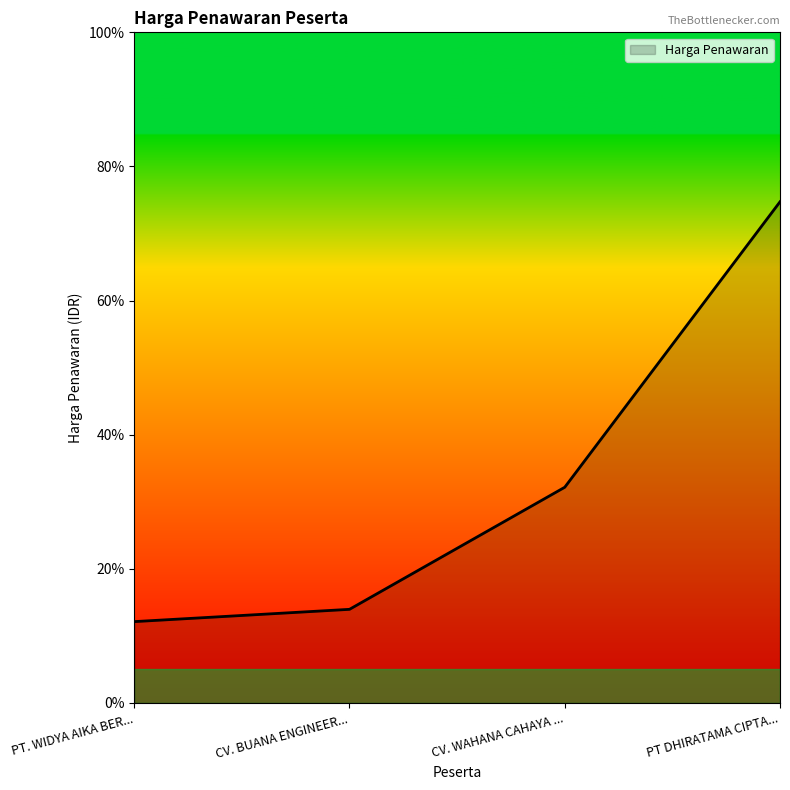

True or false: the data shows 32.2 at CV. WAHANA CAHAYA ....

True